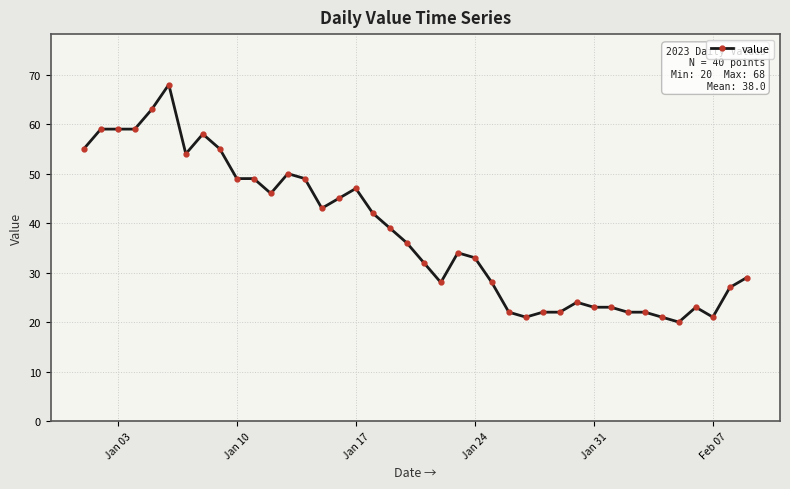

What is the greatest value displayed?

68